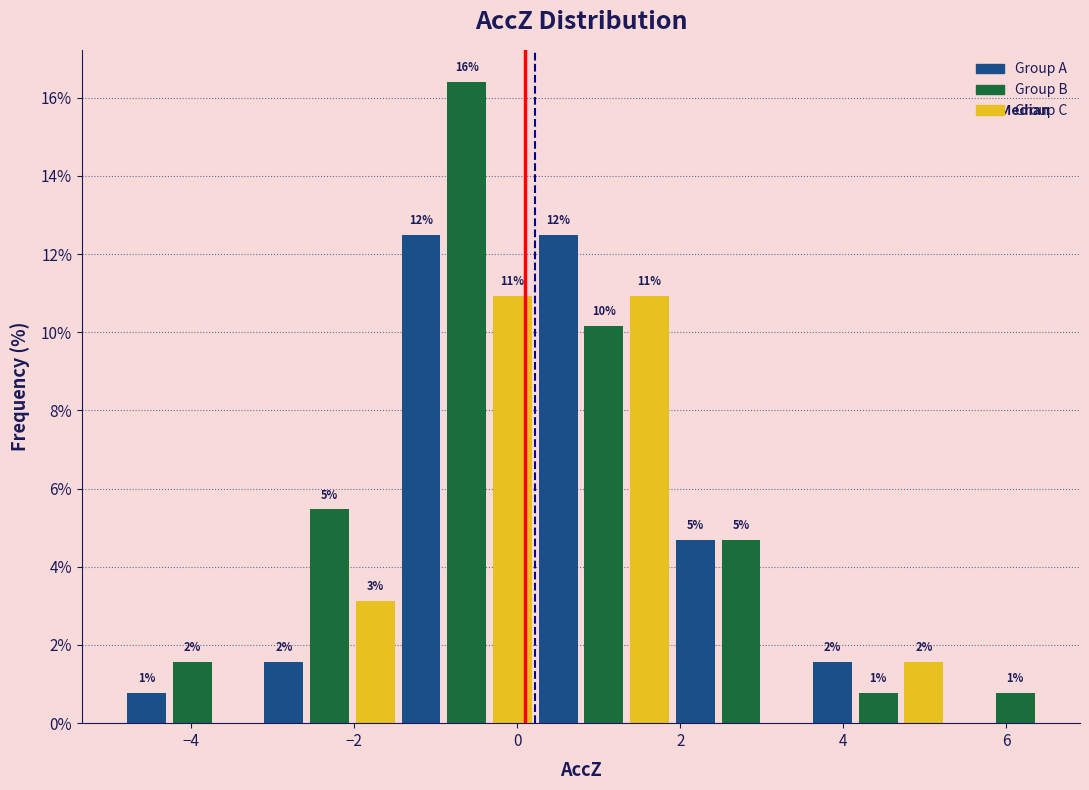

Read against the x-axis, roughly where is the centre of the tallest bar?

-0.6